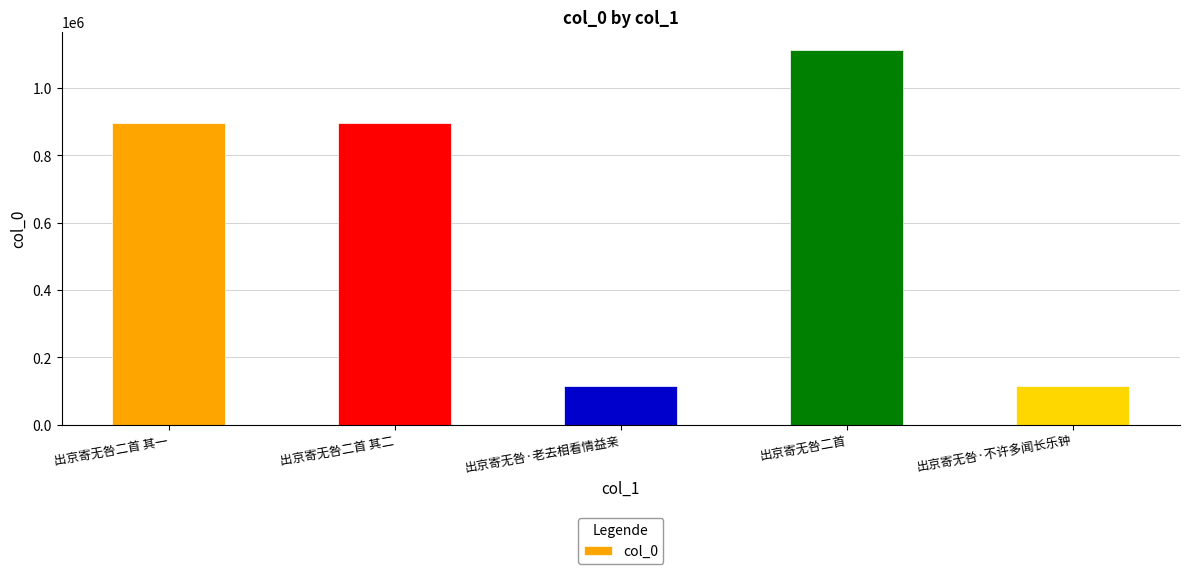

What is the difference between the values at 出京寄无咎二首 其一 and 出京寄无咎·不许多闻长乐钟?

780425